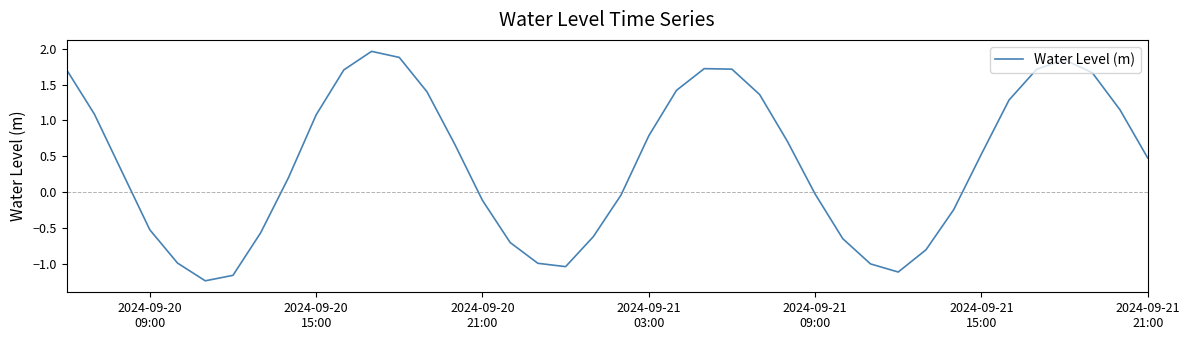

How many categories are shown in the chart?

40